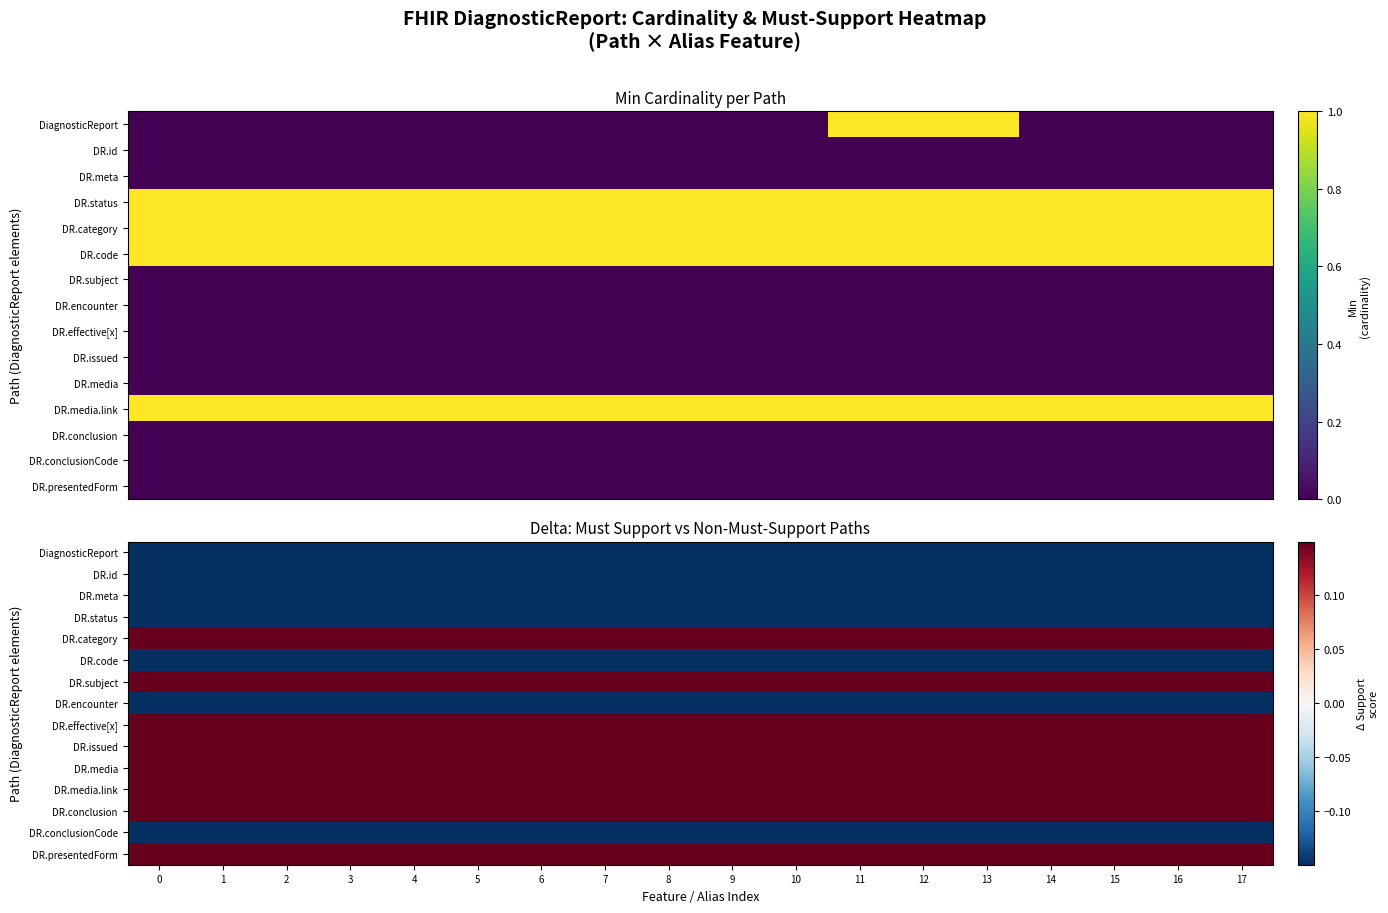

How many series are shown in this chart?

15